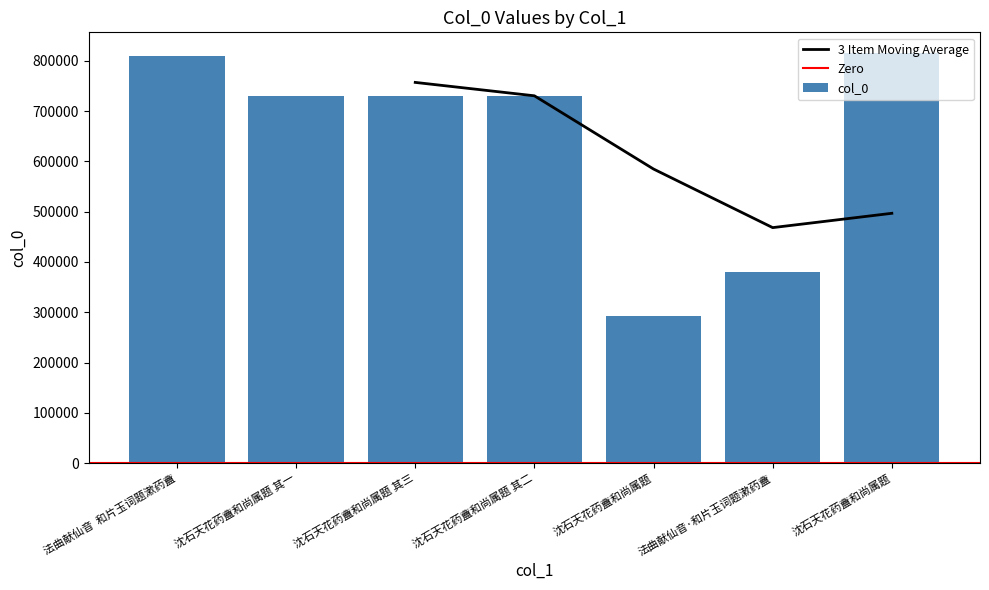

What is the change in value from 沈石天花药盦和尚属题 其三 to 沈石天花药盦和尚属题?

-436707